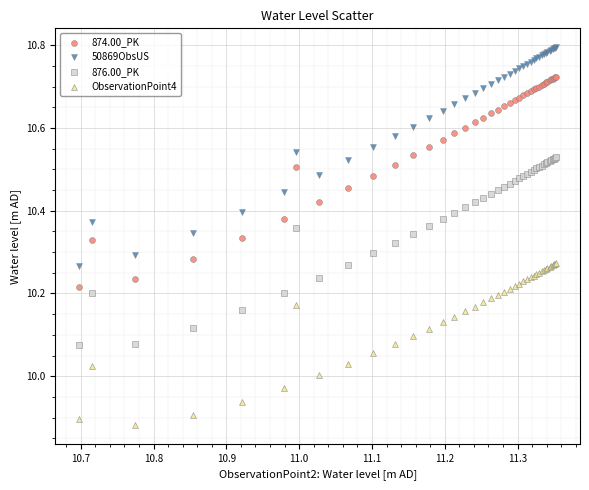

What is the X range (max minus min) for the scatter plot?

0.7